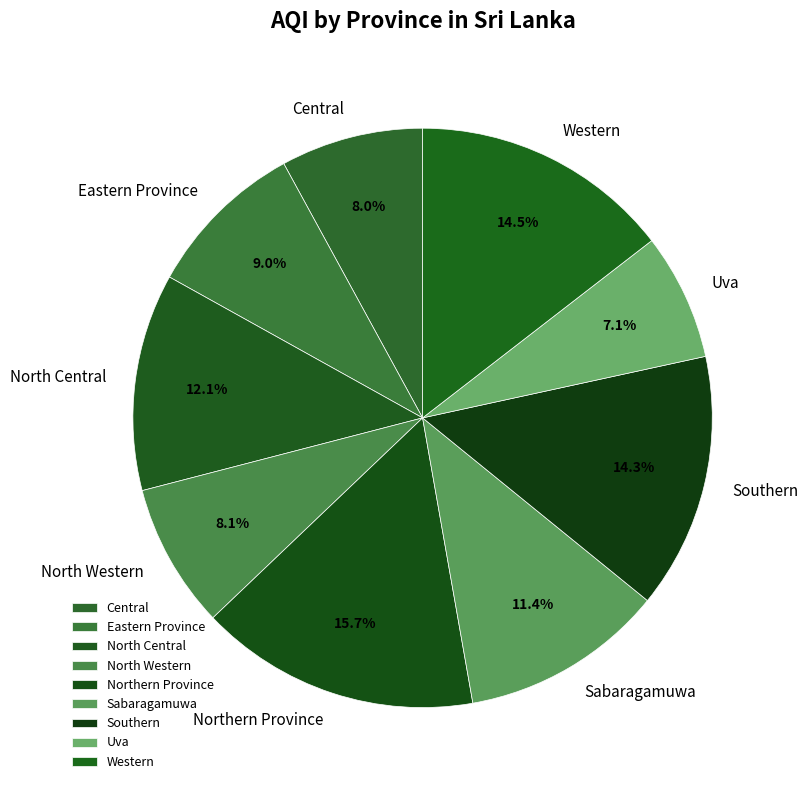

Approximately how many times larger is the value at Sabaragamuwa compared to North Central?

0.9